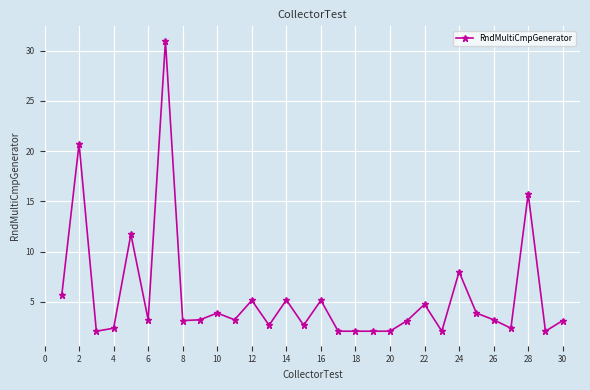

True or false: there are more than 0 points higher than both neighbors.

True